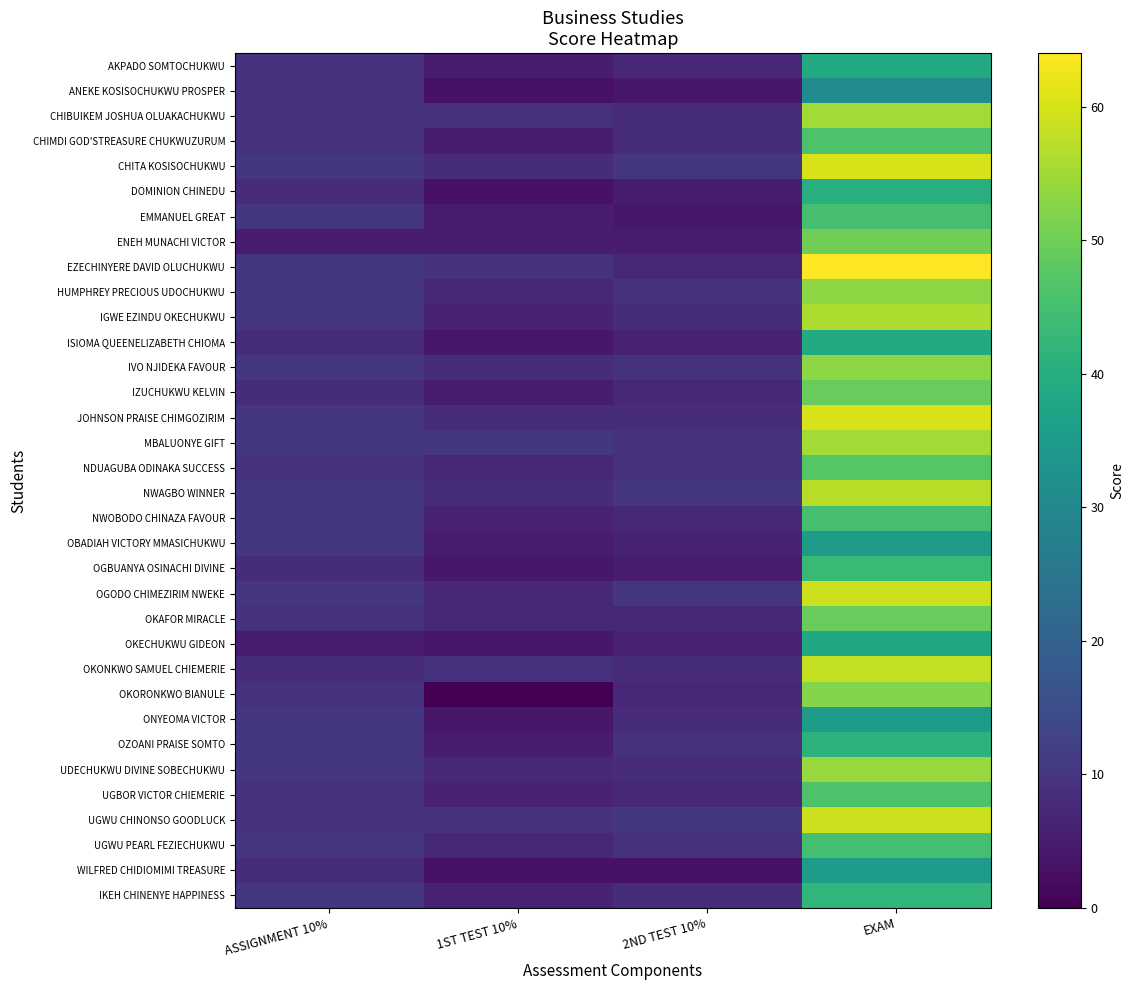

Reading right to left, transcribe all the data shown in this chart.

AKPADO SOMTOCHUKWU: EXAM=39	2ND TEST 10%=7	1ST TEST 10%=5	ASSIGNMENT 10%=9
ANEKE KOSISOCHUKWU PROSPER: EXAM=31	2ND TEST 10%=4	1ST TEST 10%=3	ASSIGNMENT 10%=9
CHIBUIKEM JOSHUA OLUAKACHUKWU: EXAM=55	2ND TEST 10%=8	1ST TEST 10%=9	ASSIGNMENT 10%=9
CHIMDI GOD'STREASURE CHUKWUZURUM: EXAM=46	2ND TEST 10%=8	1ST TEST 10%=5	ASSIGNMENT 10%=9
CHITA KOSISOCHUKWU: EXAM=60	2ND TEST 10%=10	1ST TEST 10%=8	ASSIGNMENT 10%=10
DOMINION CHINEDU: EXAM=40	2ND TEST 10%=5	1ST TEST 10%=3	ASSIGNMENT 10%=8
EMMANUEL GREAT: EXAM=45	2ND TEST 10%=4	1ST TEST 10%=5	ASSIGNMENT 10%=10
ENEH MUNACHI VICTOR: EXAM=50	2ND TEST 10%=5	1ST TEST 10%=5	ASSIGNMENT 10%=5
EZECHINYERE DAVID OLUCHUKWU: EXAM=64	2ND TEST 10%=7	1ST TEST 10%=9	ASSIGNMENT 10%=10
HUMPHREY PRECIOUS UDOCHUKWU: EXAM=53	2ND TEST 10%=9	1ST TEST 10%=7	ASSIGNMENT 10%=10
IGWE EZINDU OKECHUKWU: EXAM=56	2ND TEST 10%=8	1ST TEST 10%=6	ASSIGNMENT 10%=10
ISIOMA QUEENELIZABETH CHIOMA: EXAM=39	2ND TEST 10%=6	1ST TEST 10%=4	ASSIGNMENT 10%=8
IVO NJIDEKA FAVOUR: EXAM=53	2ND TEST 10%=9	1ST TEST 10%=8	ASSIGNMENT 10%=10
IZUCHUKWU KELVIN: EXAM=49	2ND TEST 10%=7	1ST TEST 10%=5	ASSIGNMENT 10%=8
JOHNSON PRAISE CHIMGOZIRIM: EXAM=60	2ND TEST 10%=8	1ST TEST 10%=8	ASSIGNMENT 10%=10
MBALUONYE GIFT: EXAM=55	2ND TEST 10%=9	1ST TEST 10%=10	ASSIGNMENT 10%=10
NDUAGUBA ODINAKA SUCCESS: EXAM=47	2ND TEST 10%=9	1ST TEST 10%=7	ASSIGNMENT 10%=9
NWAGBO WINNER: EXAM=57	2ND TEST 10%=10	1ST TEST 10%=8	ASSIGNMENT 10%=10
NWOBODO CHINAZA FAVOUR: EXAM=45	2ND TEST 10%=7	1ST TEST 10%=6	ASSIGNMENT 10%=10
OBADIAH VICTORY MMASICHUKWU: EXAM=35	2ND TEST 10%=6	1ST TEST 10%=5	ASSIGNMENT 10%=10
OGBUANYA OSINACHI DIVINE: EXAM=43	2ND TEST 10%=5	1ST TEST 10%=4	ASSIGNMENT 10%=8
OGODO CHIMEZIRIM NWEKE: EXAM=59	2ND TEST 10%=10	1ST TEST 10%=7	ASSIGNMENT 10%=10
OKAFOR MIRACLE: EXAM=49	2ND TEST 10%=7	1ST TEST 10%=7	ASSIGNMENT 10%=9
OKECHUKWU GIDEON: EXAM=38	2ND TEST 10%=6	1ST TEST 10%=4	ASSIGNMENT 10%=5
OKONKWO SAMUEL CHIEMERIE: EXAM=58	2ND TEST 10%=8	1ST TEST 10%=9	ASSIGNMENT 10%=8
OKORONKWO BIANULE: EXAM=52	2ND TEST 10%=7	1ST TEST 10%=0	ASSIGNMENT 10%=9
ONYEOMA VICTOR: EXAM=35	2ND TEST 10%=8	1ST TEST 10%=4	ASSIGNMENT 10%=10
OZOANI PRAISE SOMTO: EXAM=41	2ND TEST 10%=9	1ST TEST 10%=5	ASSIGNMENT 10%=10
UDECHUKWU DIVINE SOBECHUKWU: EXAM=54	2ND TEST 10%=8	1ST TEST 10%=7	ASSIGNMENT 10%=10
UGBOR VICTOR CHIEMERIE: EXAM=46	2ND TEST 10%=7	1ST TEST 10%=6	ASSIGNMENT 10%=9
UGWU CHINONSO GOODLUCK: EXAM=59	2ND TEST 10%=10	1ST TEST 10%=9	ASSIGNMENT 10%=9
UGWU PEARL FEZIECHUKWU: EXAM=45	2ND TEST 10%=9	1ST TEST 10%=7	ASSIGNMENT 10%=10
WILFRED CHIDIOMIMI TREASURE: EXAM=35	2ND TEST 10%=3	1ST TEST 10%=3	ASSIGNMENT 10%=8
IKEH CHINENYE HAPPINESS: EXAM=42	2ND TEST 10%=8	1ST TEST 10%=6	ASSIGNMENT 10%=10